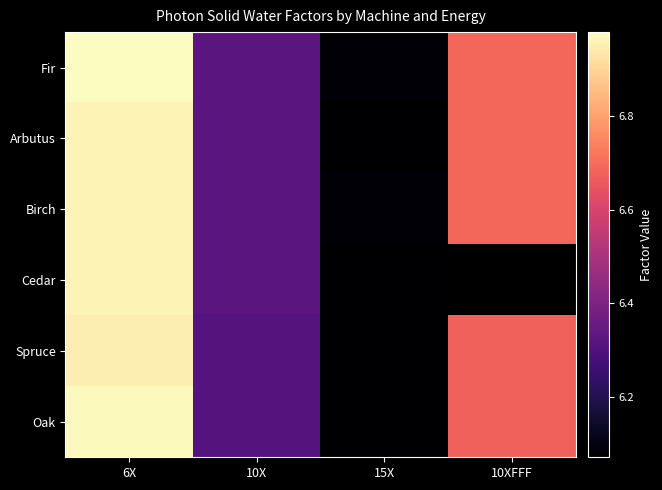

At how many categories does at least one series exceed 6?

4